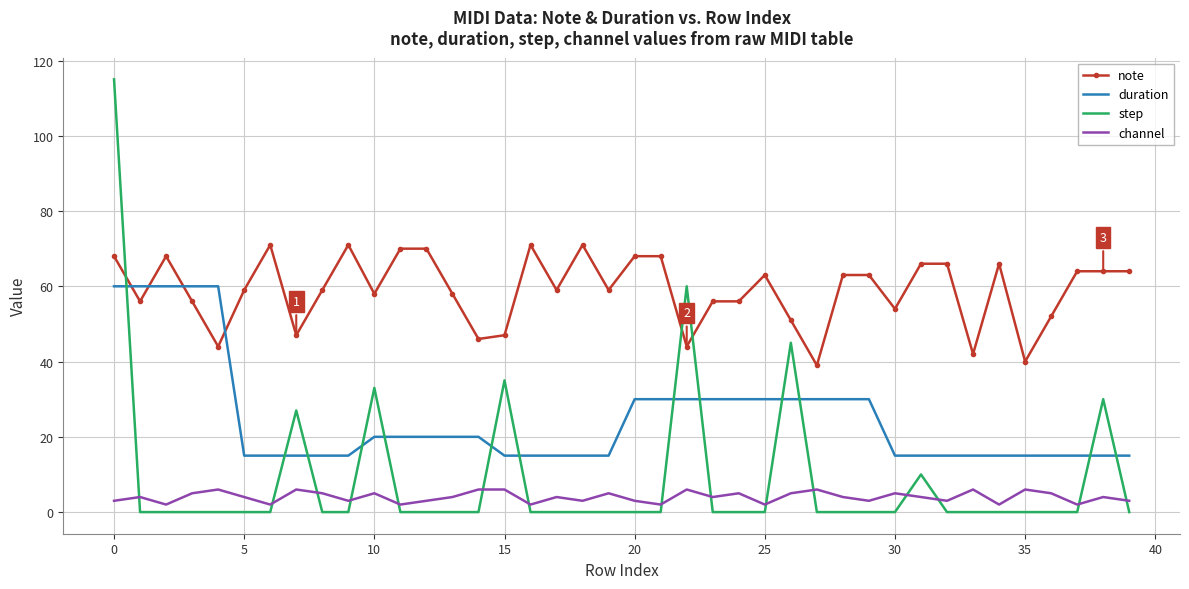

What is the difference between the maximum and minimum values in the channel series?

4